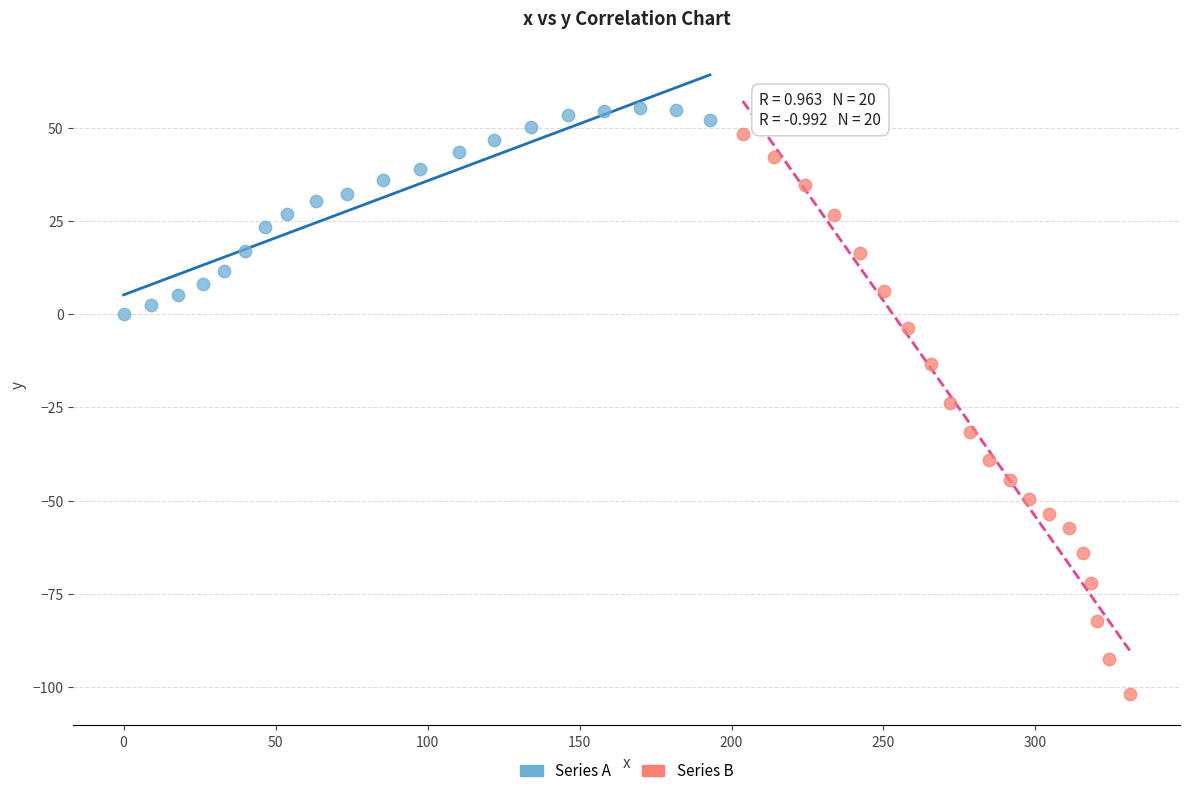

Which series has the widest spread of Y values?

Series B